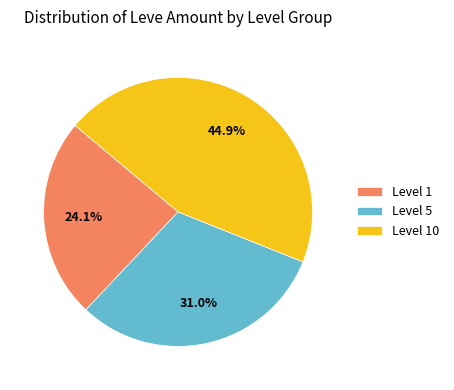

Is Level 1 the majority of the pie?

No